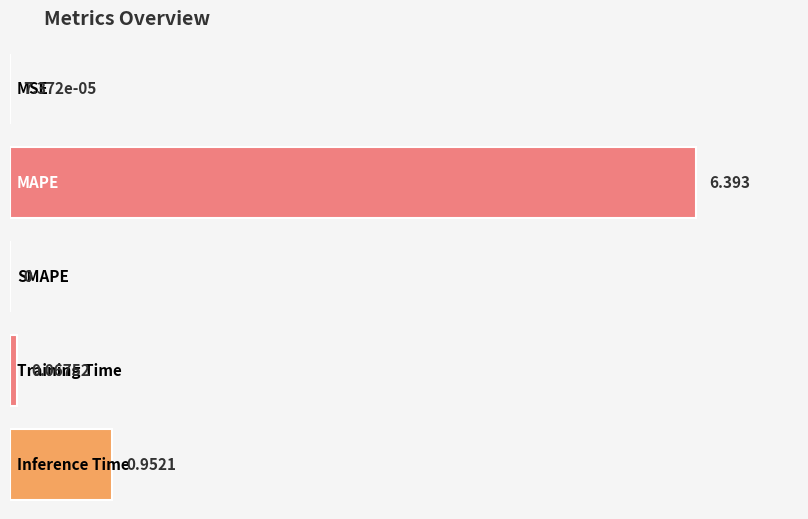

What position from the left is MSE?

1